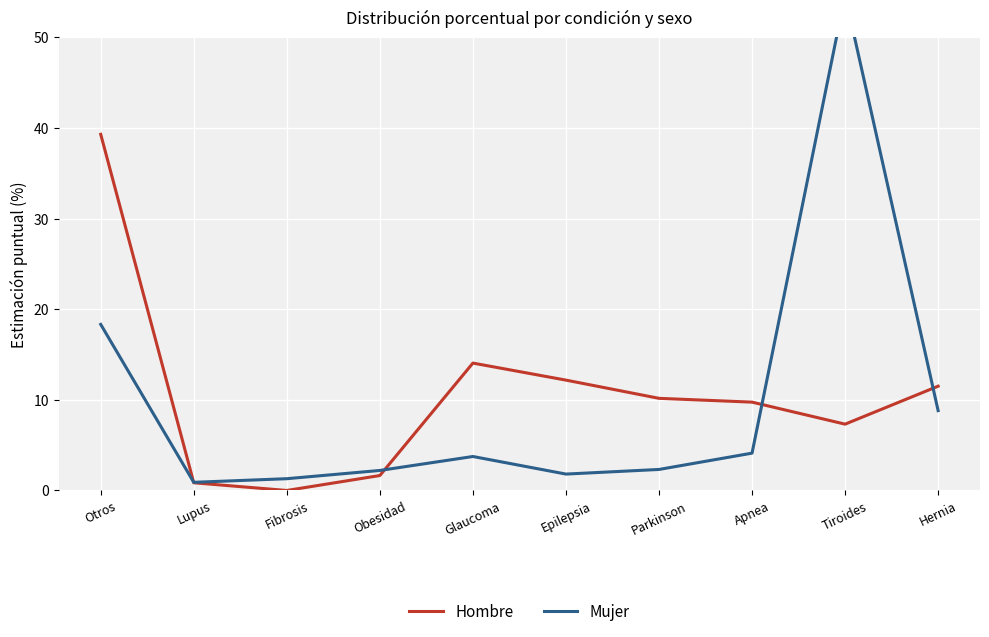

What is the spread (max minus min) of values at Obesidad?

0.6